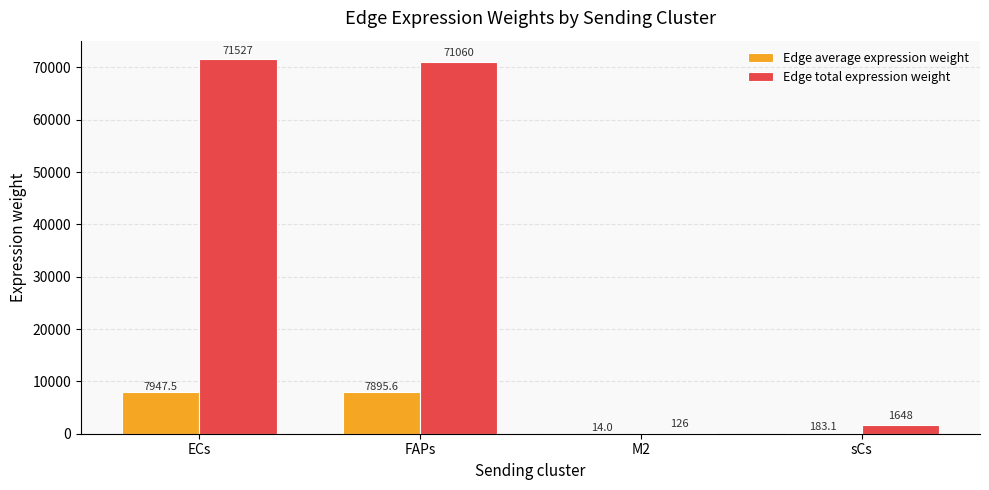

How many groups of bars are there?

4